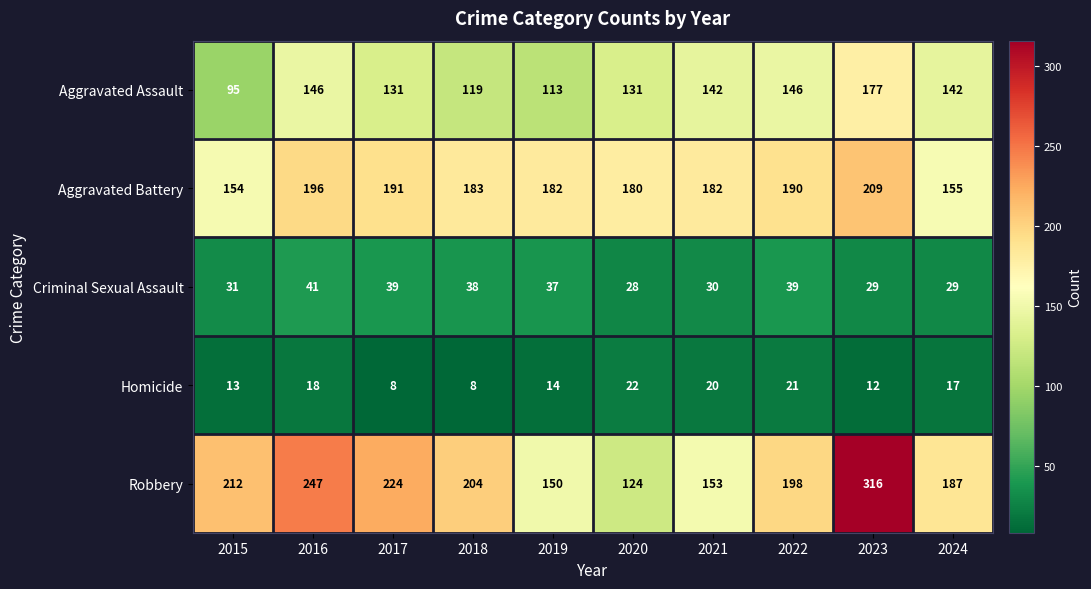

List the series in order of their peak value, highest first.

Robbery, Aggravated Battery, Aggravated Assault, Criminal Sexual Assault, Homicide